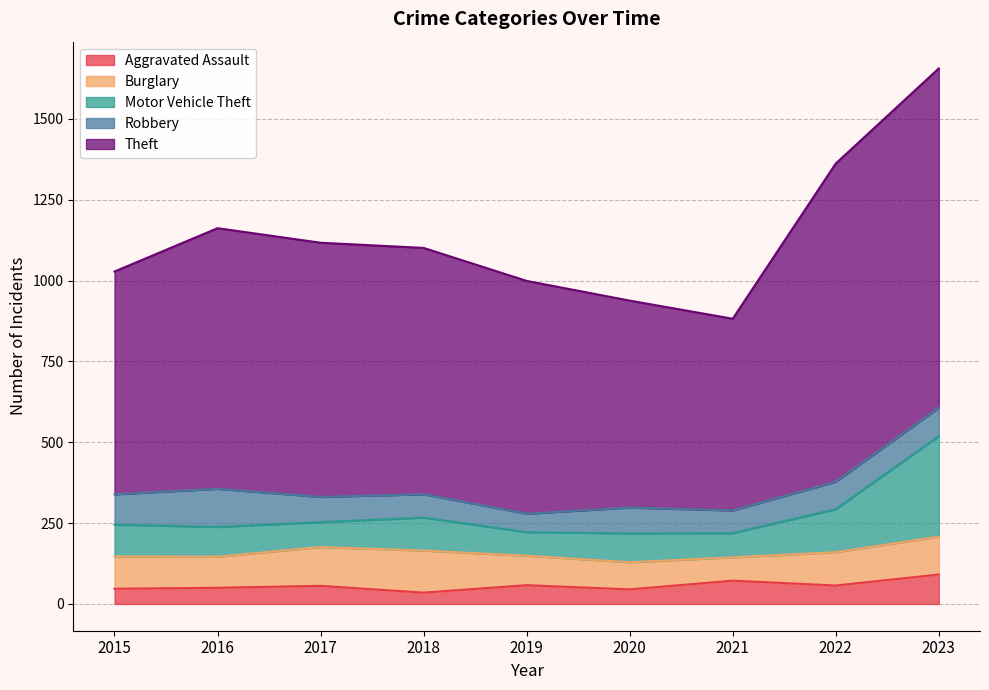

Reading left to right, list all the values displayed in this chart.

Aggravated Assault: 2015=47	2016=50	2017=56	2018=35	2019=58	2020=45	2021=72	2022=57	2023=91
Burglary: 2015=100	2016=96	2017=120	2018=130	2019=91	2020=84	2021=72	2022=103	2023=117
Motor Vehicle Theft: 2015=98	2016=92	2017=77	2018=102	2019=73	2020=89	2021=75	2022=133	2023=311
Robbery: 2015=94	2016=118	2017=78	2018=72	2019=57	2020=80	2021=70	2022=85	2023=88
Theft: 2015=689	2016=806	2017=786	2018=762	2019=720	2020=640	2021=593	2022=984	2023=1049